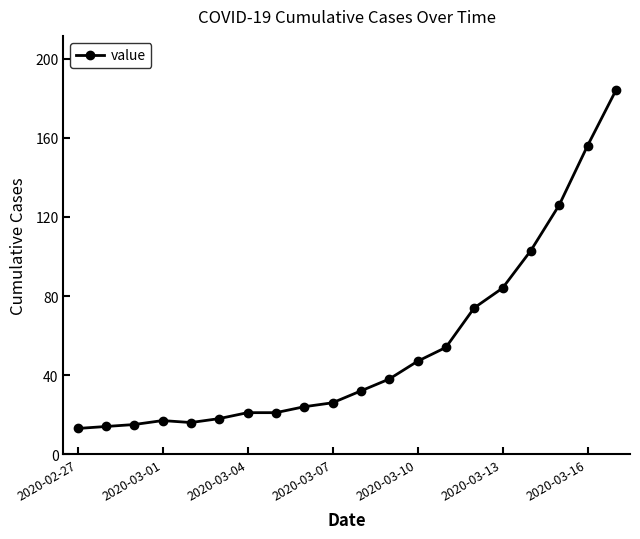

What is the smallest value displayed?

13